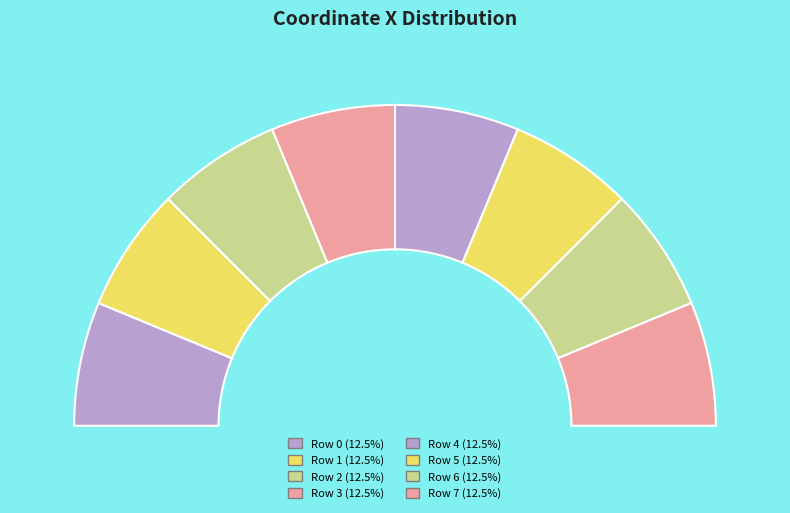

Rank the categories by value from lowest to highest.

5, 3, 1, 0, 2, 7, 4, 6